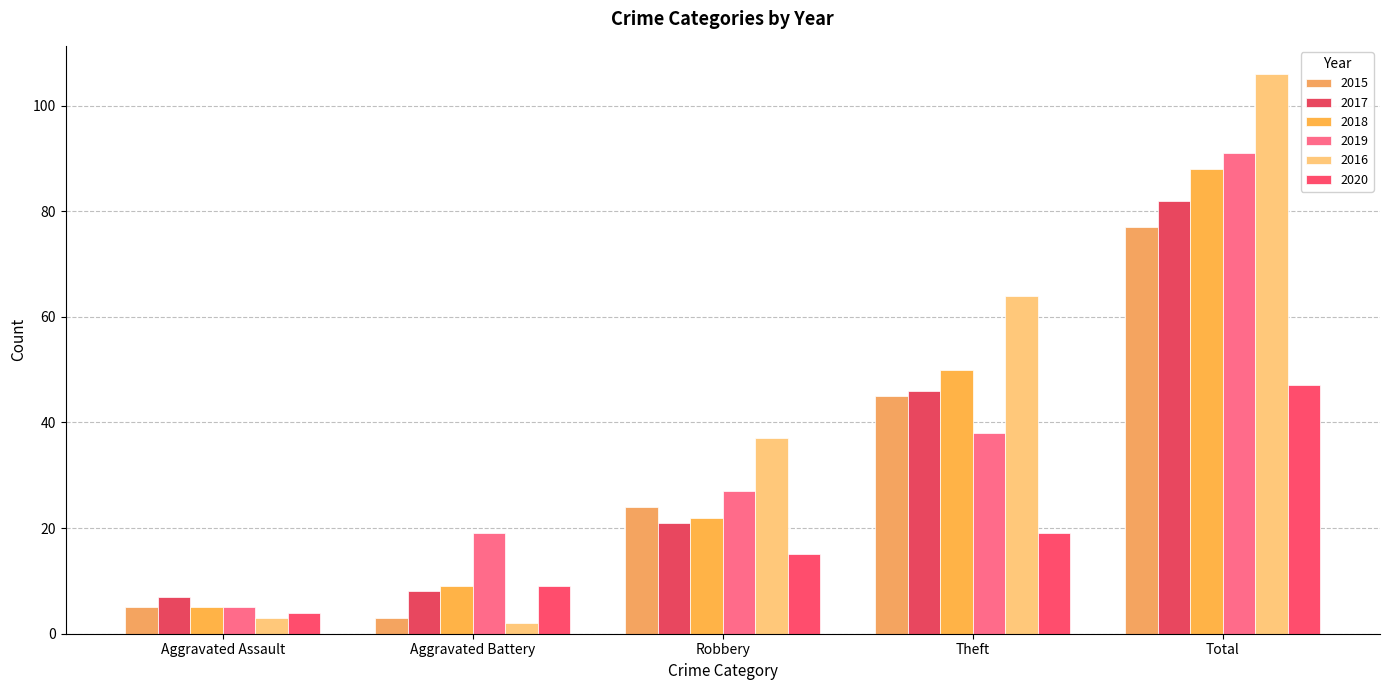

What is the label of the 2nd bar from the right?

Theft